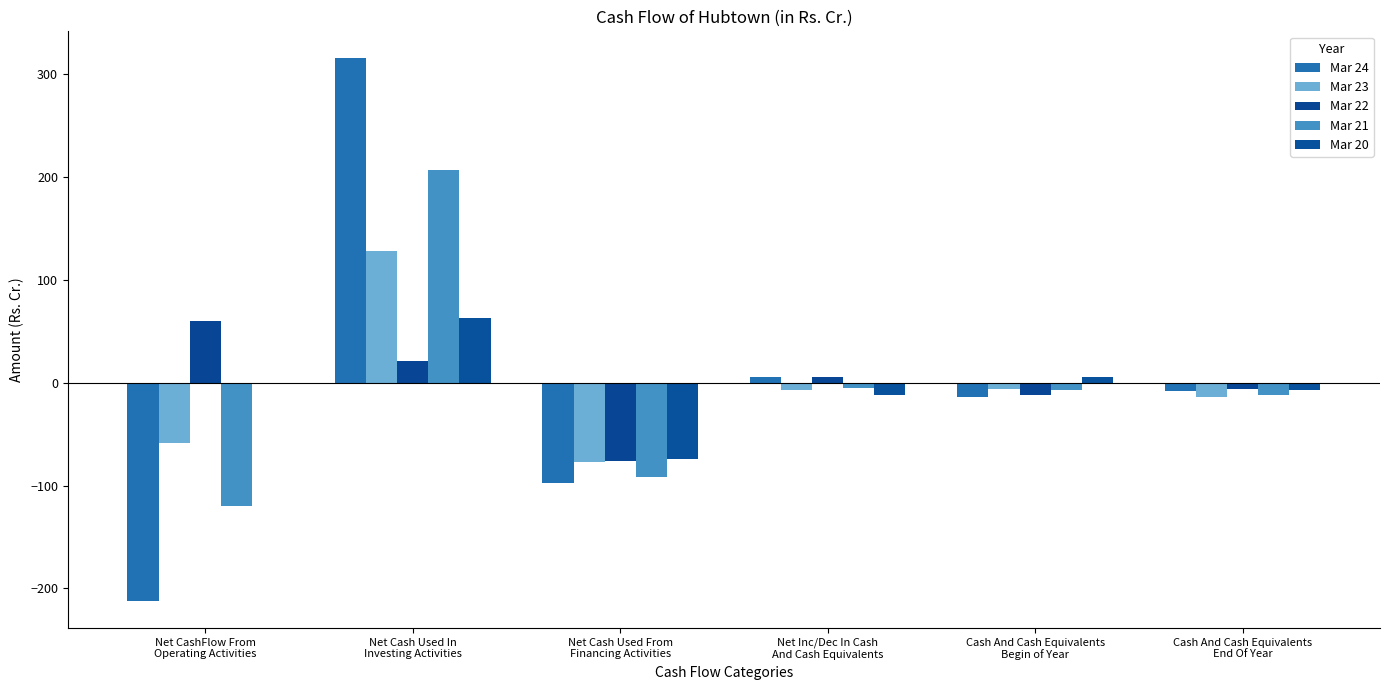

At which category is the sum across all series the highest?

Net Cash Used In
Investing Activities